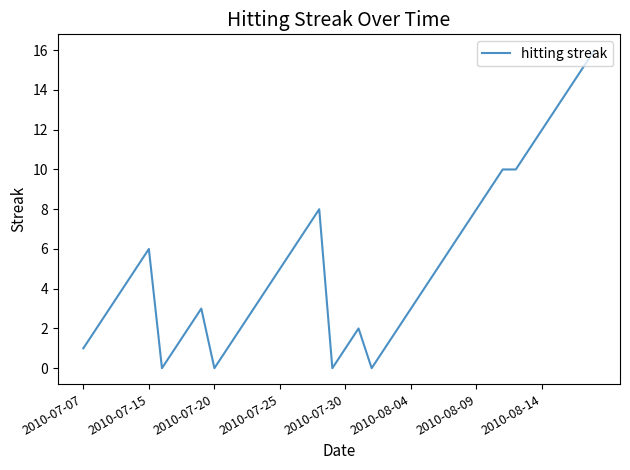

What is the maximum value shown in the chart?

16